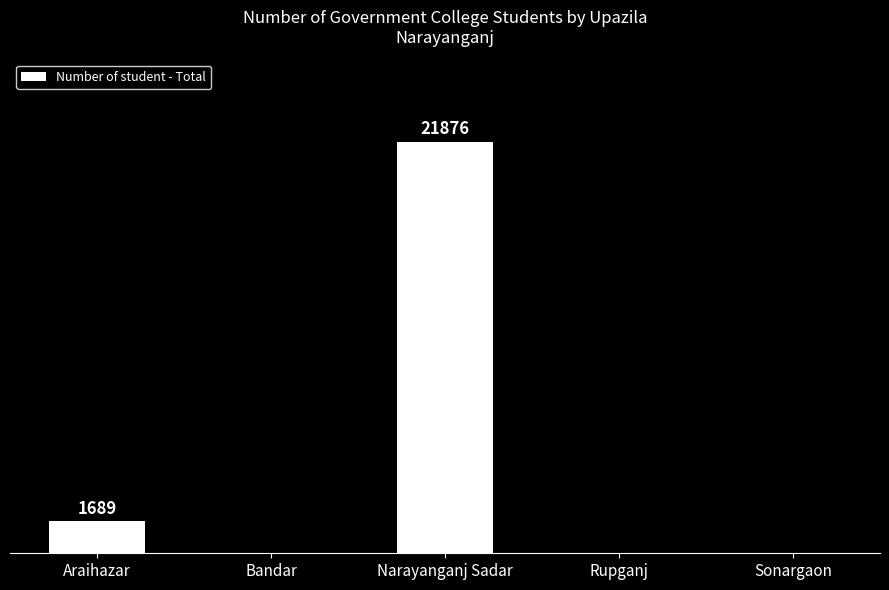

What is the difference between the values at Bandar and Araihazar?

1689